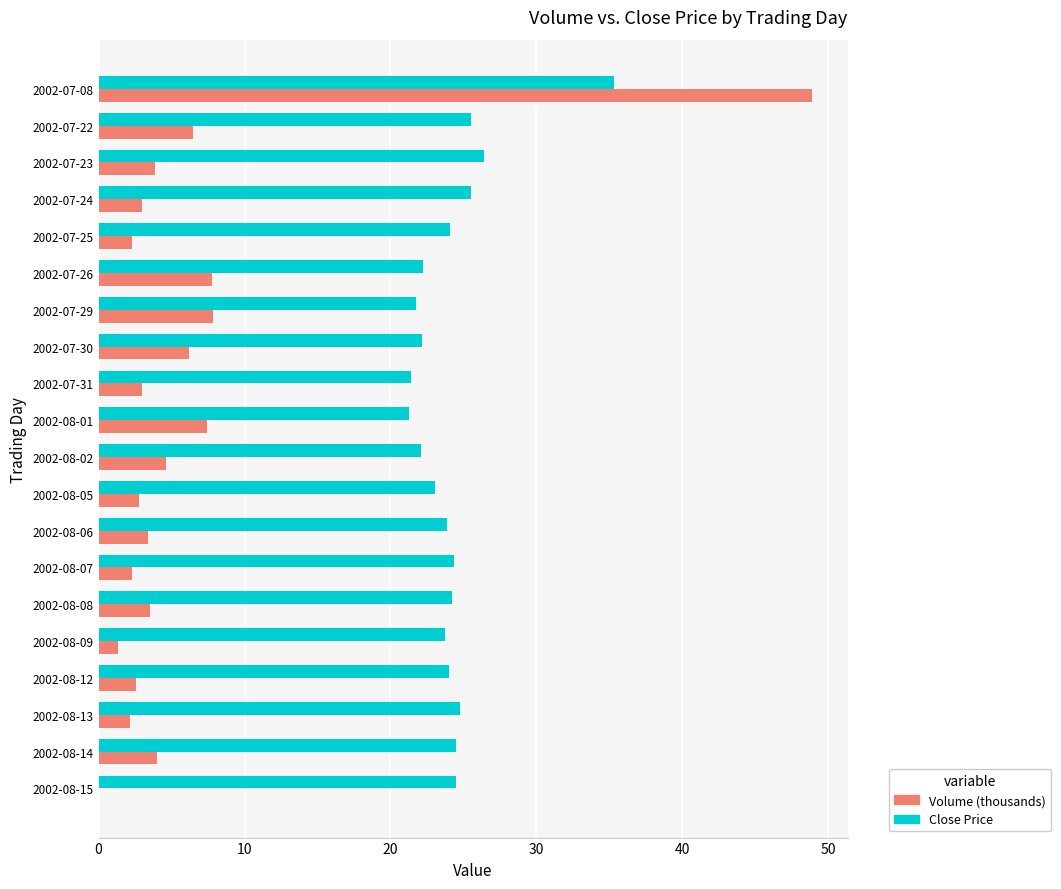

Between 2002-07-08 and 2002-07-31, which series saw the biggest shift?

Volume (thousands)